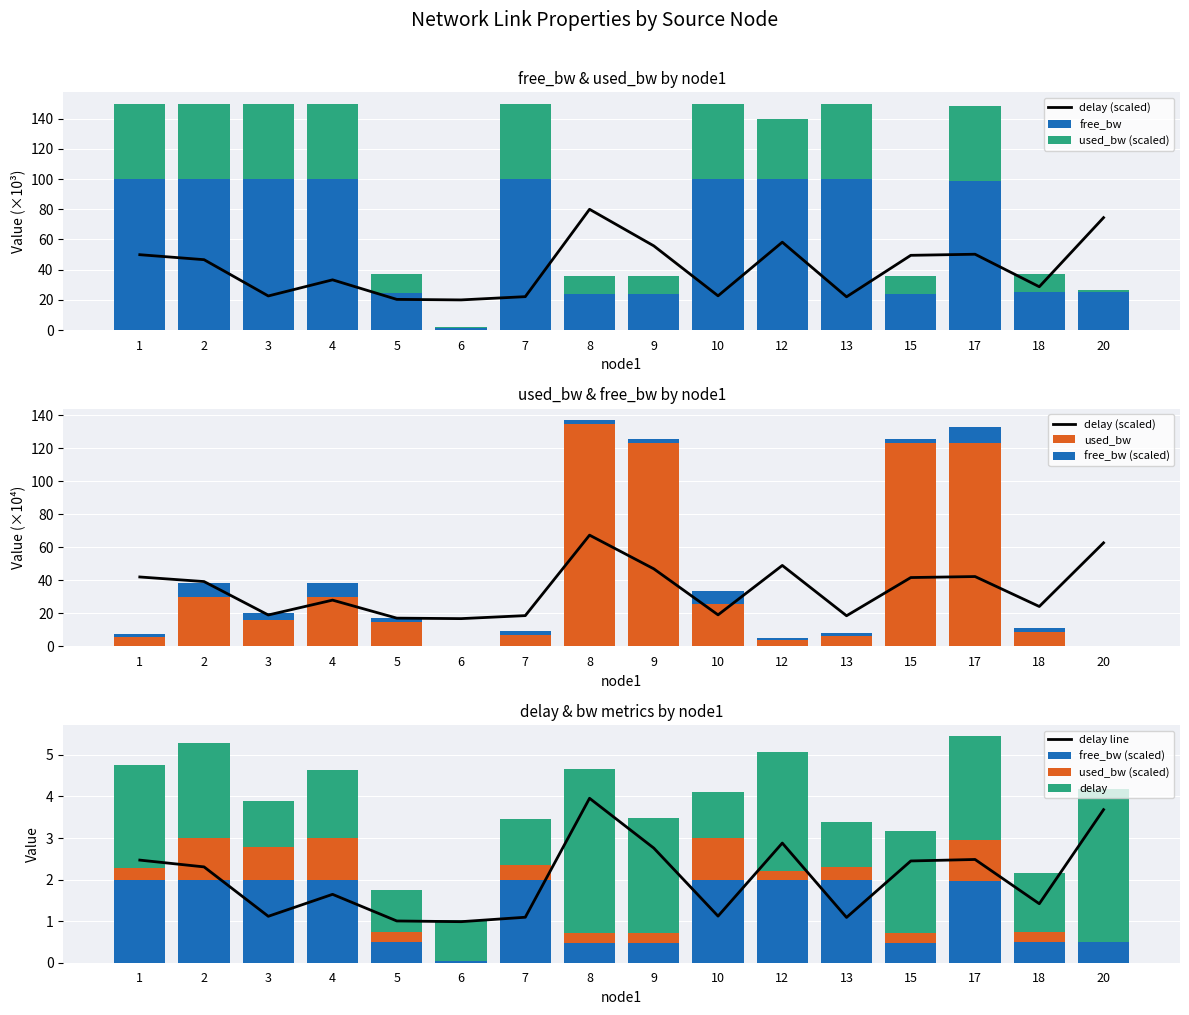

The delay series shows 4.0 at 8. True or false?

True